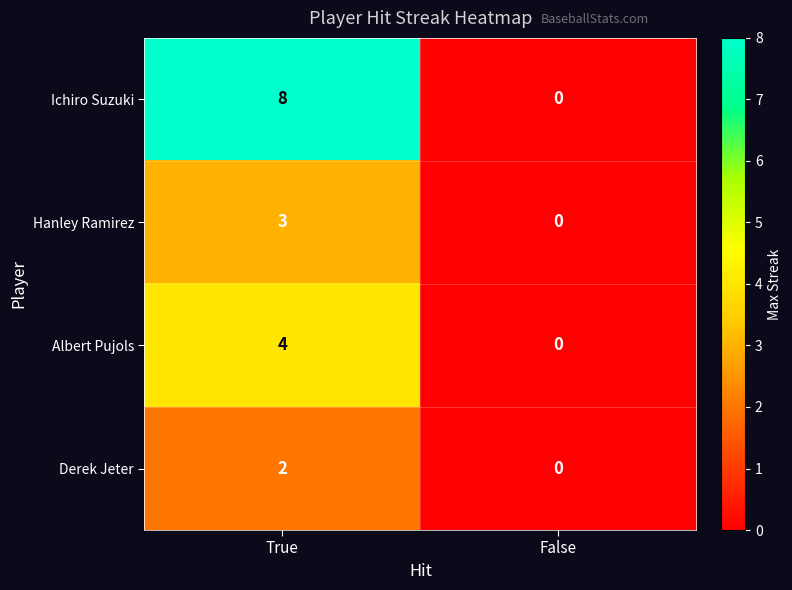

Which series has the largest total across all categories?

Ichiro Suzuki